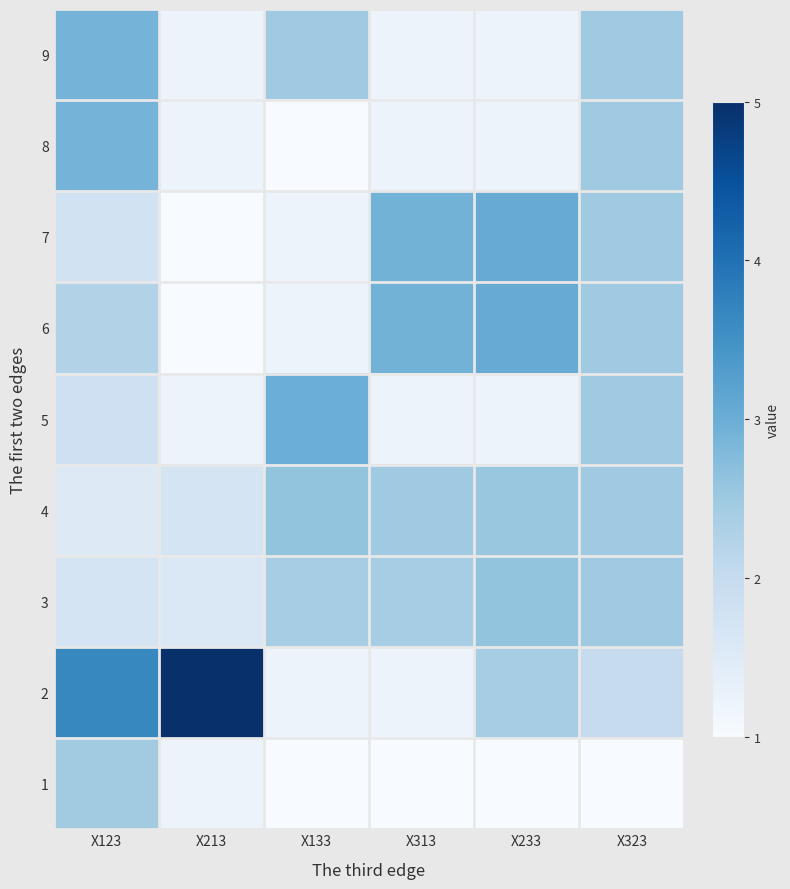

At how many categories does at least one series exceed 2?

6